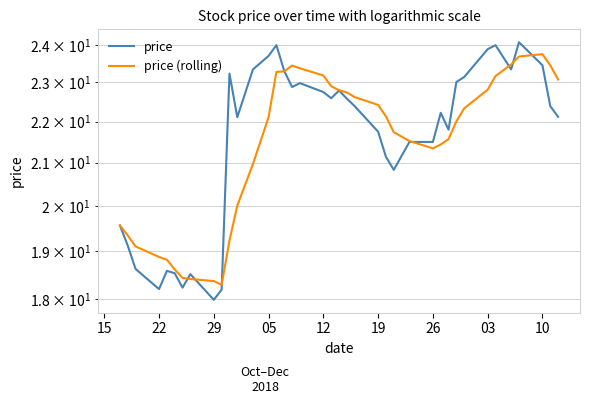

Rank the series at 26 from highest to lowest value.

price, price (rolling)